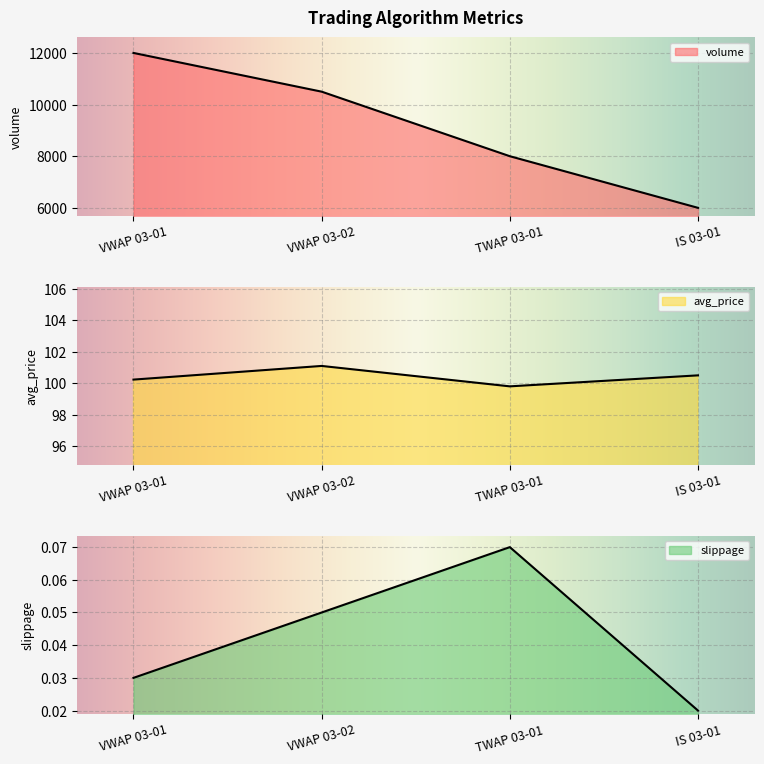

At which category does the chart reach its peak across all series?

VWAP 03-01